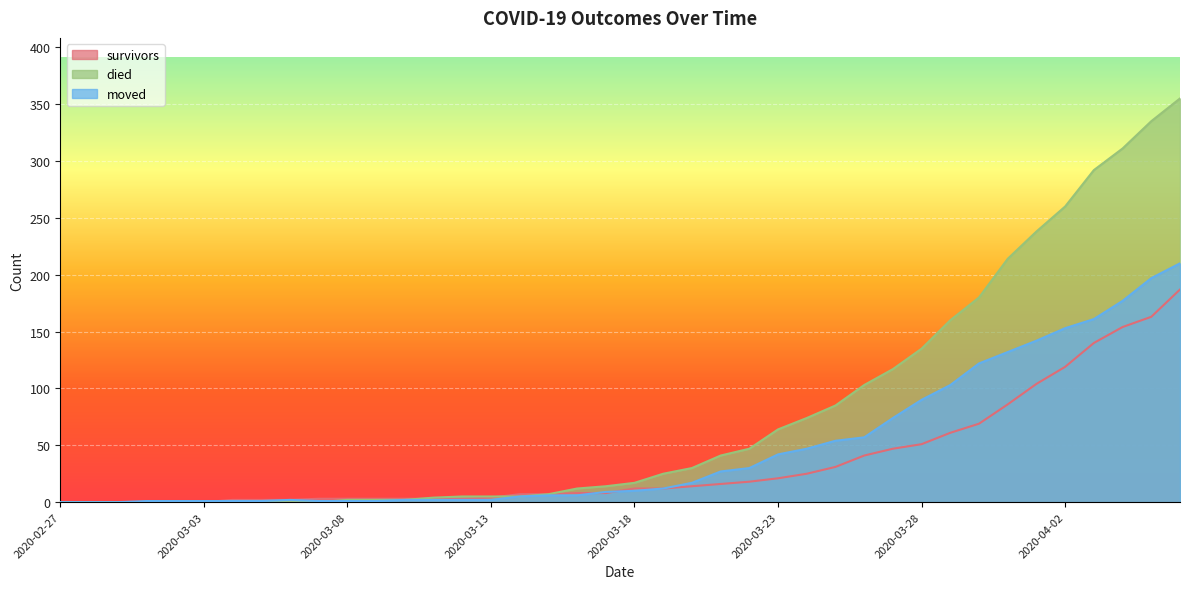

Reading left to right, list all the values displayed in this chart.

survivors: 2020-02-27=0	2020-02-28=0	2020-02-29=0	2020-03-01=0	2020-03-02=0	2020-03-03=0	2020-03-04=2	2020-03-05=2	2020-03-06=2	2020-03-07=3	2020-03-08=3	2020-03-09=3	2020-03-10=3	2020-03-11=3	2020-03-12=3	2020-03-13=4	2020-03-14=7	2020-03-15=7	2020-03-16=8	2020-03-17=8	2020-03-18=12	2020-03-19=12	2020-03-20=14	2020-03-21=16	2020-03-22=18	2020-03-23=21	2020-03-24=25	2020-03-25=31	2020-03-26=41	2020-03-27=47	2020-03-28=51	2020-03-29=61	2020-03-30=69	2020-03-31=86	2020-04-01=104	2020-04-02=119	2020-04-03=140	2020-04-04=154	2020-04-05=163	2020-04-06=187
died: 2020-02-27=0	2020-02-28=0	2020-02-29=0	2020-03-01=0	2020-03-02=0	2020-03-03=0	2020-03-04=0	2020-03-05=0	2020-03-06=0	2020-03-07=0	2020-03-08=2	2020-03-09=2	2020-03-10=2	2020-03-11=4	2020-03-12=5	2020-03-13=5	2020-03-14=5	2020-03-15=7	2020-03-16=12	2020-03-17=14	2020-03-18=17	2020-03-19=25	2020-03-20=30	2020-03-21=41	2020-03-22=47	2020-03-23=64	2020-03-24=74	2020-03-25=85	2020-03-26=103	2020-03-27=117	2020-03-28=135	2020-03-29=160	2020-03-30=180	2020-03-31=214	2020-04-01=238	2020-04-02=260	2020-04-03=292	2020-04-04=311	2020-04-05=335	2020-04-06=355
moved: 2020-02-27=0	2020-02-28=0	2020-02-29=0	2020-03-01=1	2020-03-02=1	2020-03-03=1	2020-03-04=1	2020-03-05=1	2020-03-06=2	2020-03-07=1	2020-03-08=1	2020-03-09=1	2020-03-10=2	2020-03-11=2	2020-03-12=2	2020-03-13=2	2020-03-14=5	2020-03-15=6	2020-03-16=6	2020-03-17=9	2020-03-18=10	2020-03-19=12	2020-03-20=17	2020-03-21=27	2020-03-22=30	2020-03-23=42	2020-03-24=47	2020-03-25=54	2020-03-26=57	2020-03-27=74	2020-03-28=90	2020-03-29=103	2020-03-30=122	2020-03-31=132	2020-04-01=142	2020-04-02=153	2020-04-03=161	2020-04-04=177	2020-04-05=197	2020-04-06=210